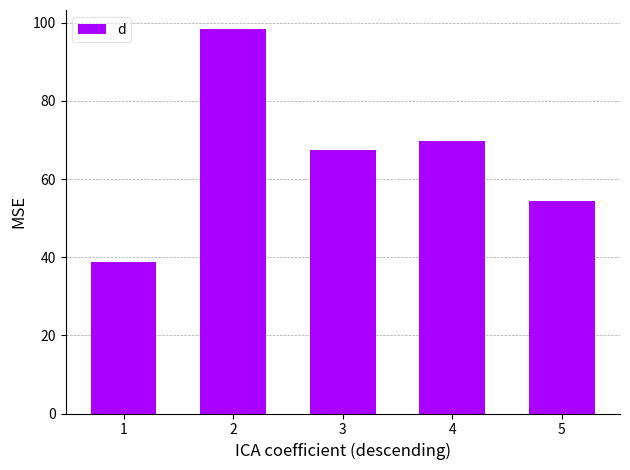

Rank the categories by value from lowest to highest.

1, 5, 3, 4, 2